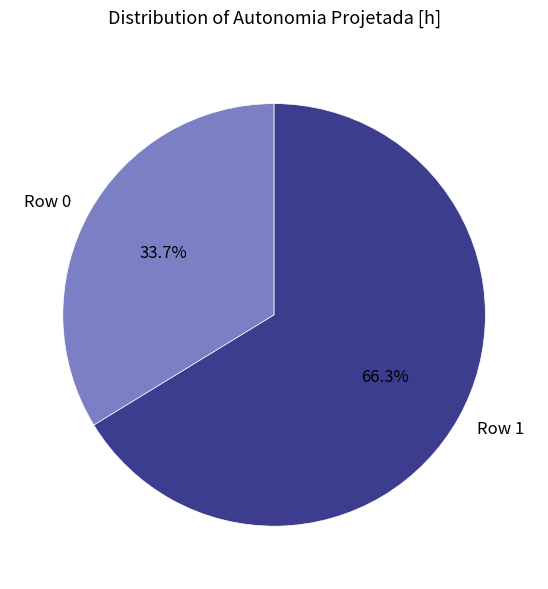

Do Row 0 and Row 1 together represent more than half of the pie?

Yes